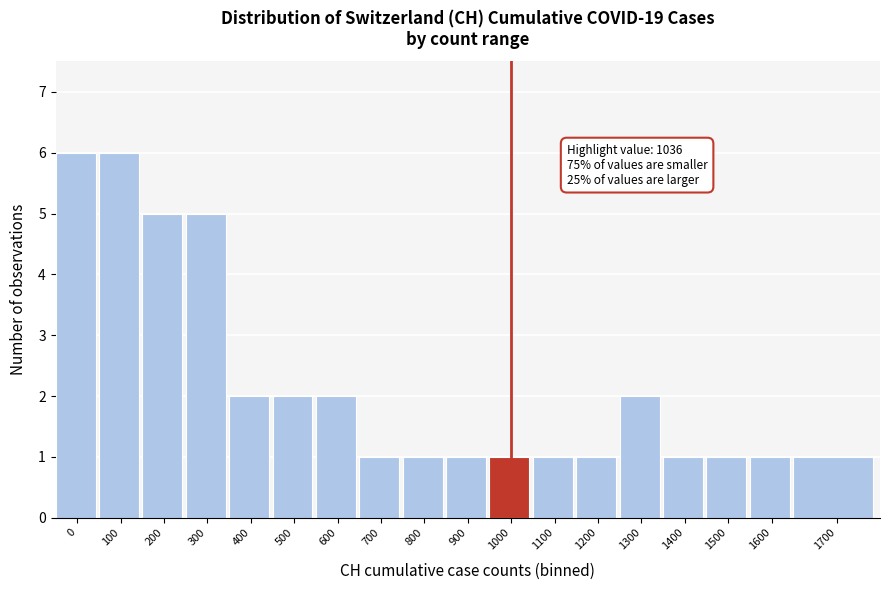

Reading right to left, extract all data points from this chart.

1	1	1	1	2	1	1	1	1	1	1	2	2	2	5	5	6	6